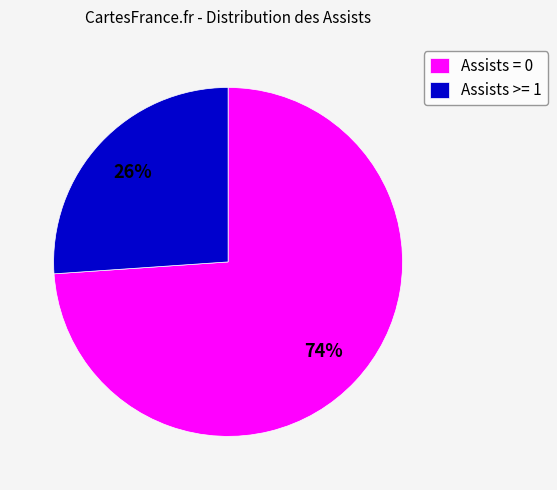

To the nearest percent, what is the combined percentage of Assists >= 1 and Assists = 0?

100%